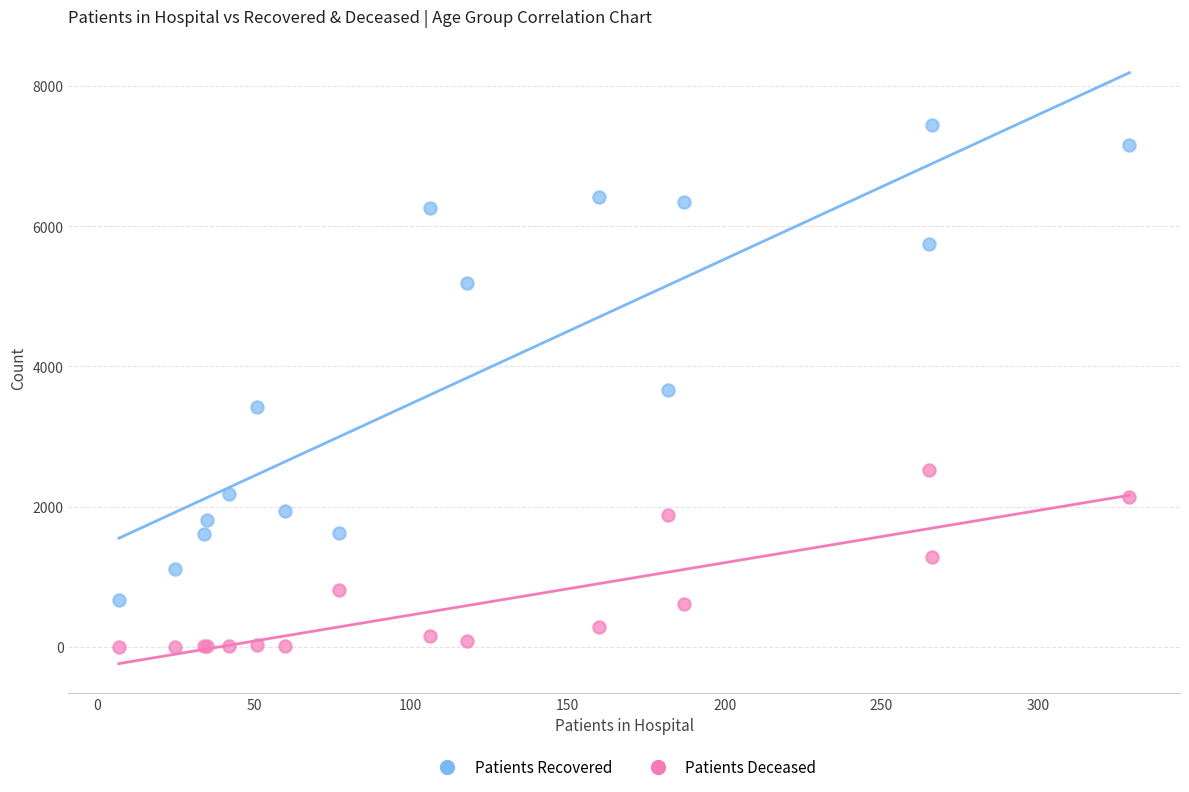

In the Patients Recovered series, what Y value is closest to 4056?

3664